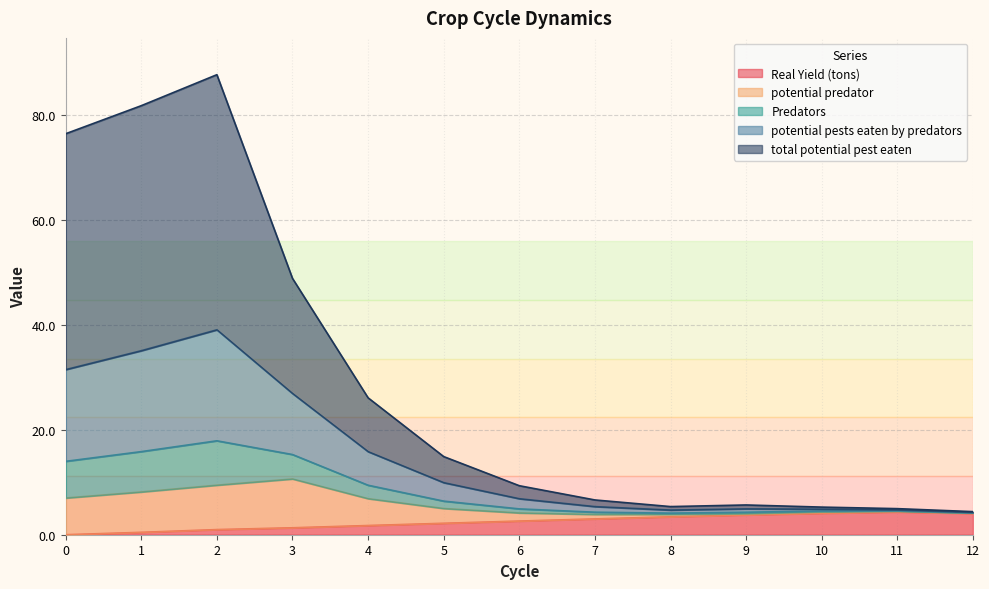

Where is the first local maximum for potential pests eaten by predators?

2